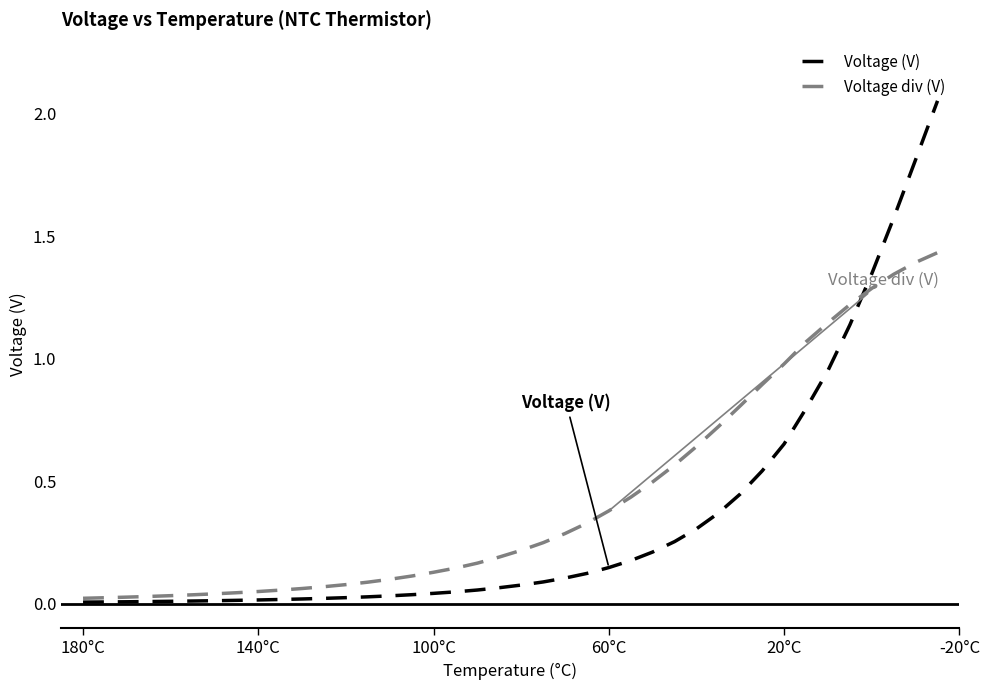

Reading left to right, transcribe all the data shown in this chart.

Voltage (V): 0.0	0.0	0.0	0.0	0.0	0.0	0.0	0.0	0.0	0.0	0.0	0.0	0.0	0.0	0.0	0.0	0.0	0.0	0.1	0.1	0.1	0.1	0.1	0.1	0.1	0.2	0.2	0.3	0.3	0.4	0.4	0.5	0.7	0.8	1.0	1.1	1.3	1.6	1.8	2.1
Voltage div (V): 0.0	0.0	0.0	0.0	0.0	0.0	0.0	0.0	0.1	0.1	0.1	0.1	0.1	0.1	0.1	0.1	0.1	0.1	0.2	0.2	0.2	0.2	0.3	0.3	0.4	0.4	0.5	0.6	0.6	0.7	0.8	0.9	1.0	1.1	1.1	1.2	1.3	1.3	1.4	1.4